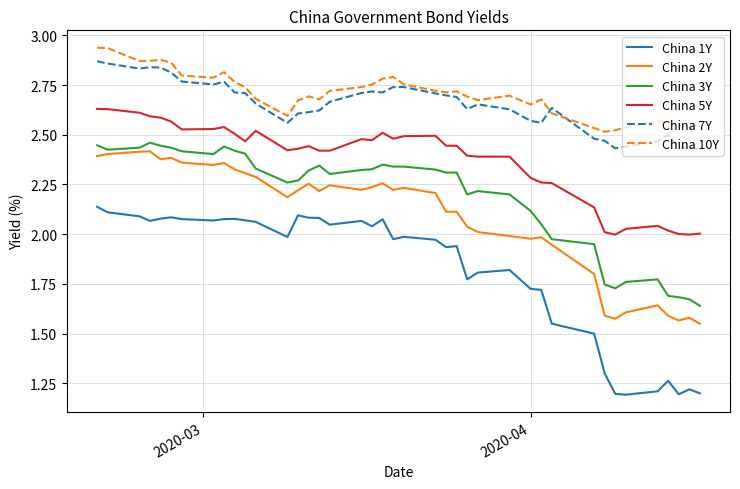

Which series has the widest spread of values?

China 1Y